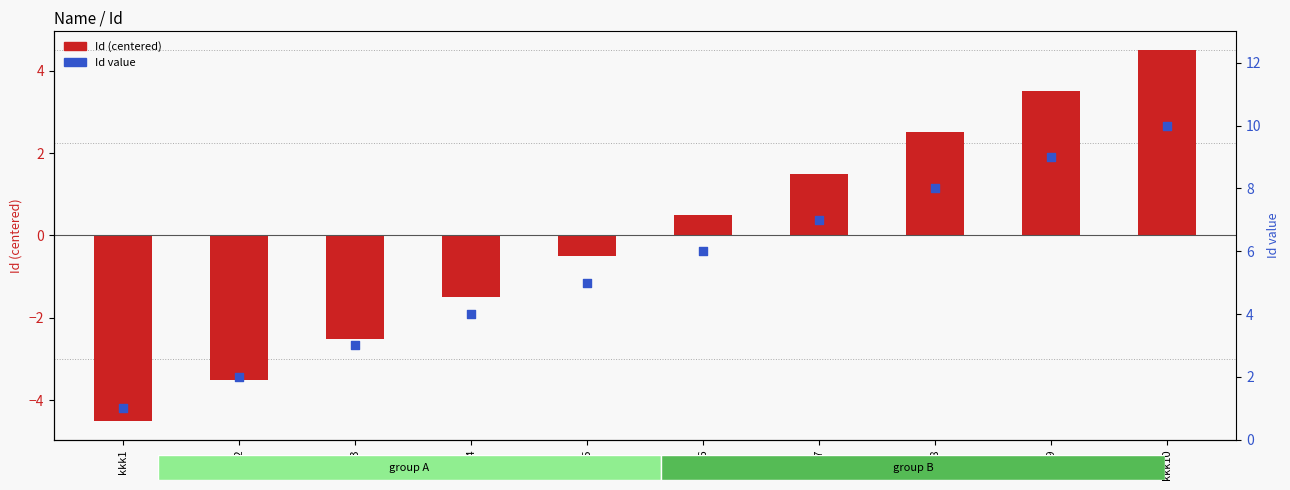

What is the total value across all series at kkk9?

12.5